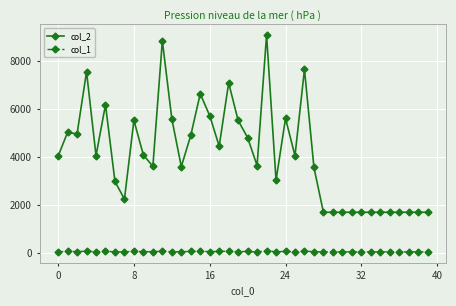

What is the maximum value for col_1?

81